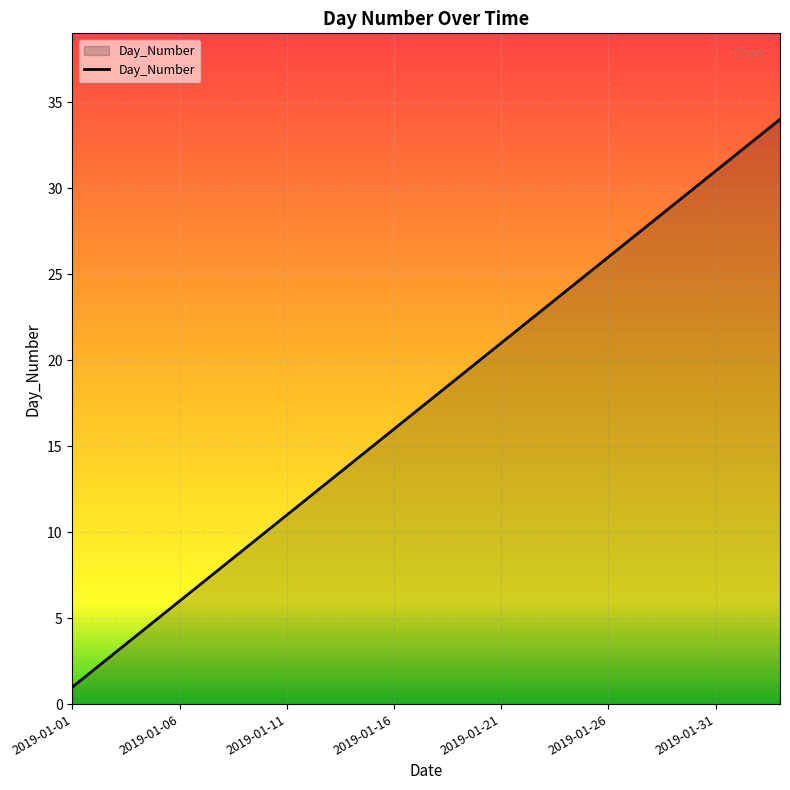

What is the maximum value shown in the chart?

34